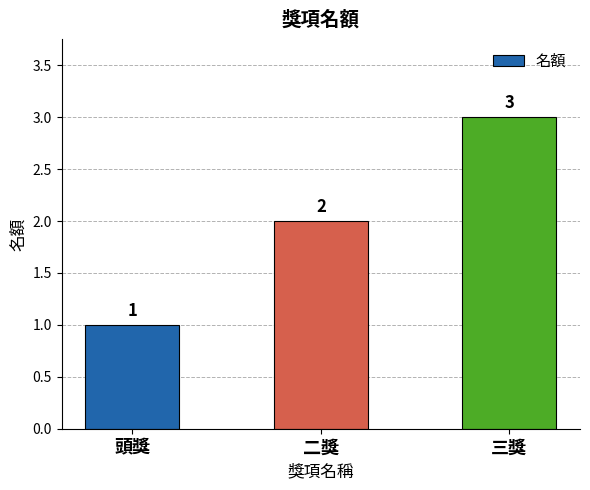

What is the change in value from 頭獎 to 三獎?

+2